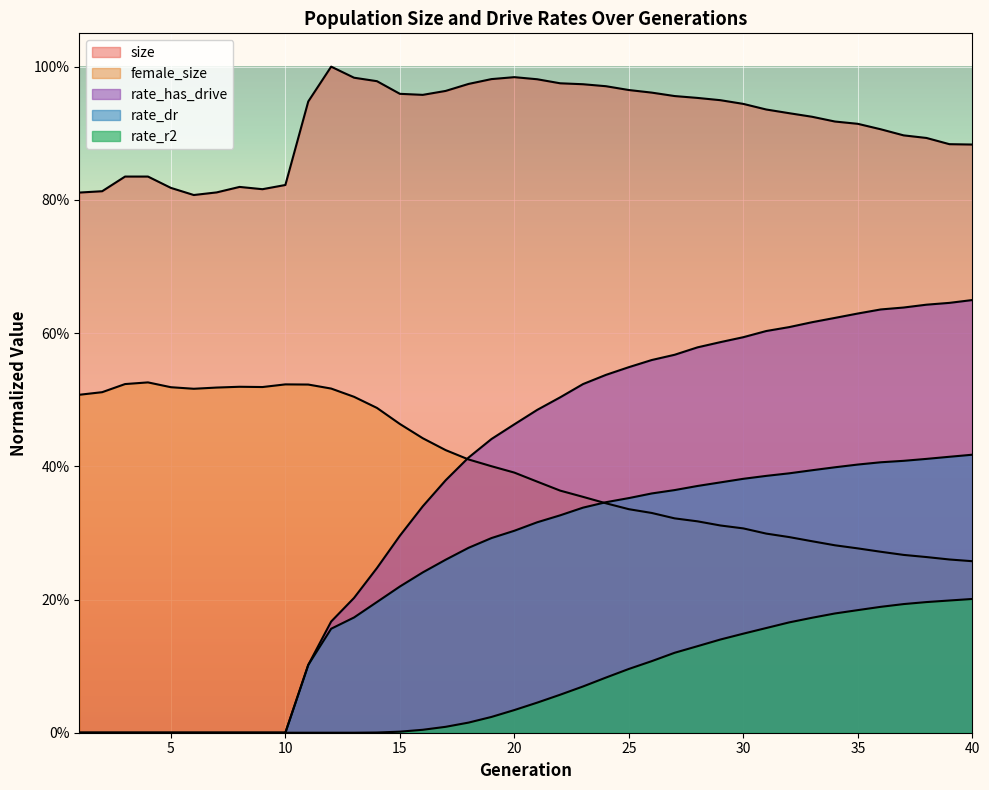

True or false: female_size has more than 1 points higher than both neighbors.

True